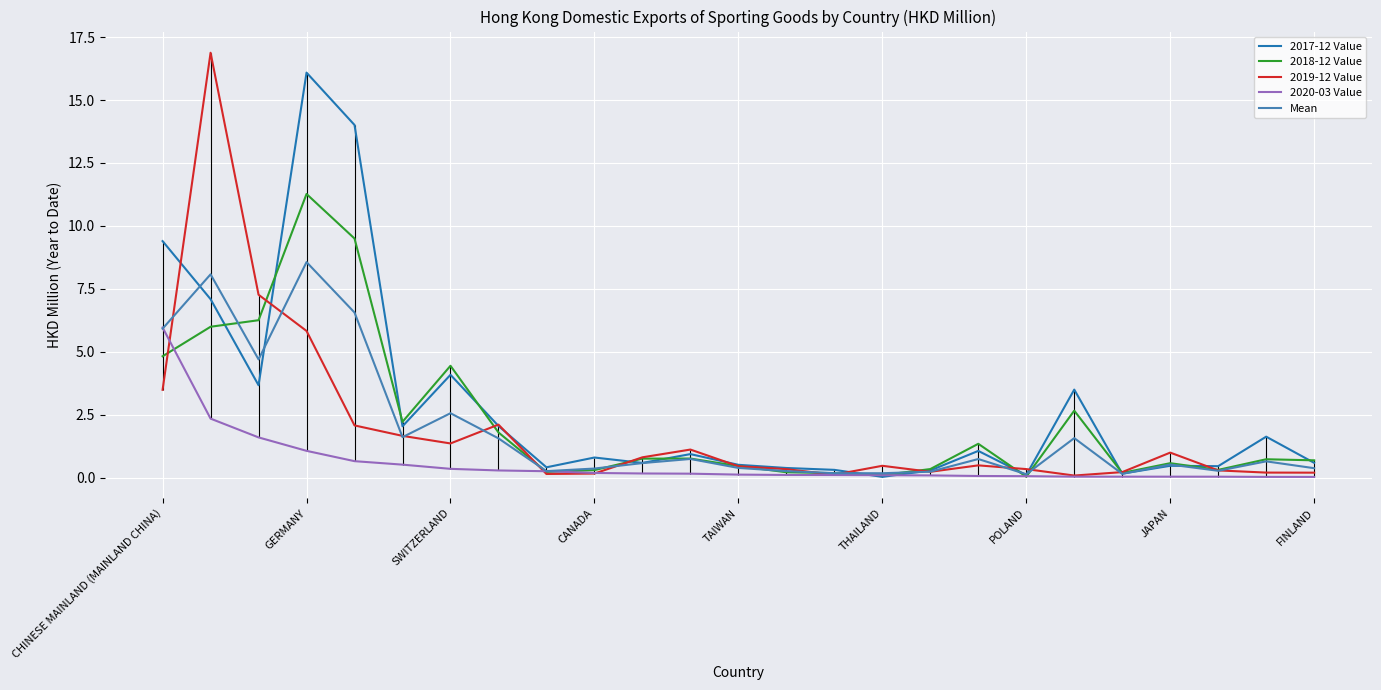

What is the highest value of the 2017-12 Value series?

16.1